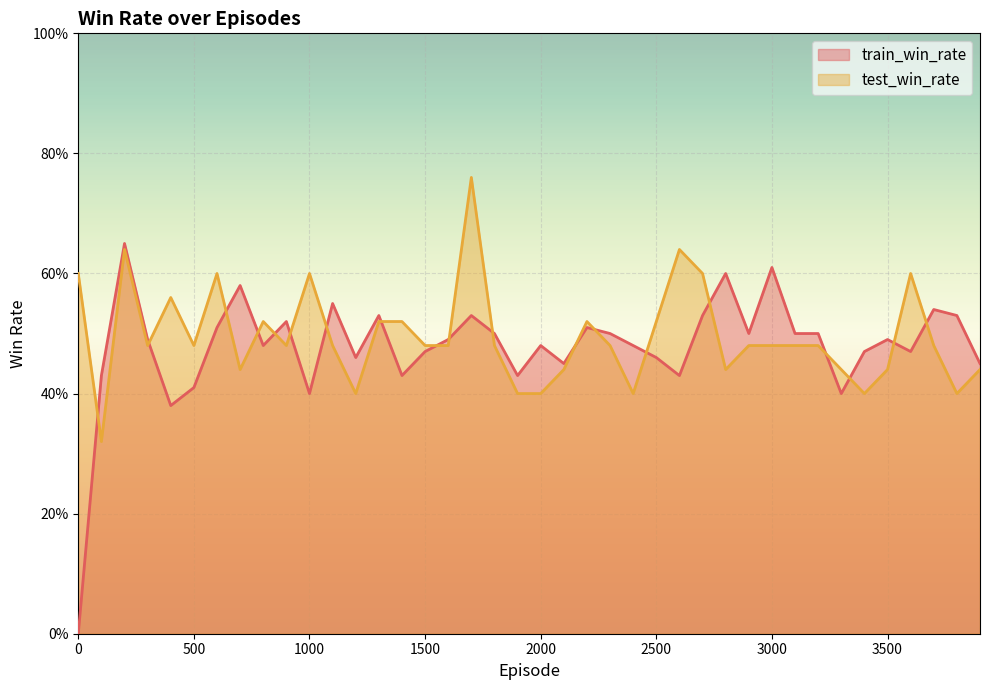

In test_win_rate, how many points are higher than both neighbors (excluding endpoints)?

9